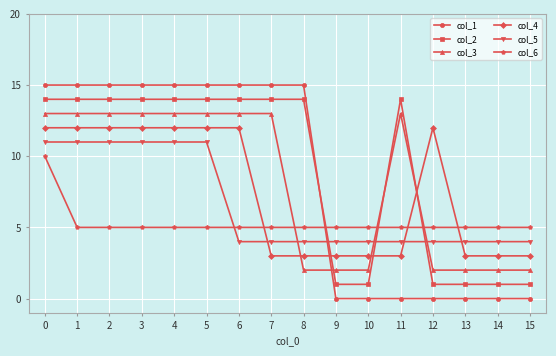

What is the sum of the col_4 values at 10 and 12?

15